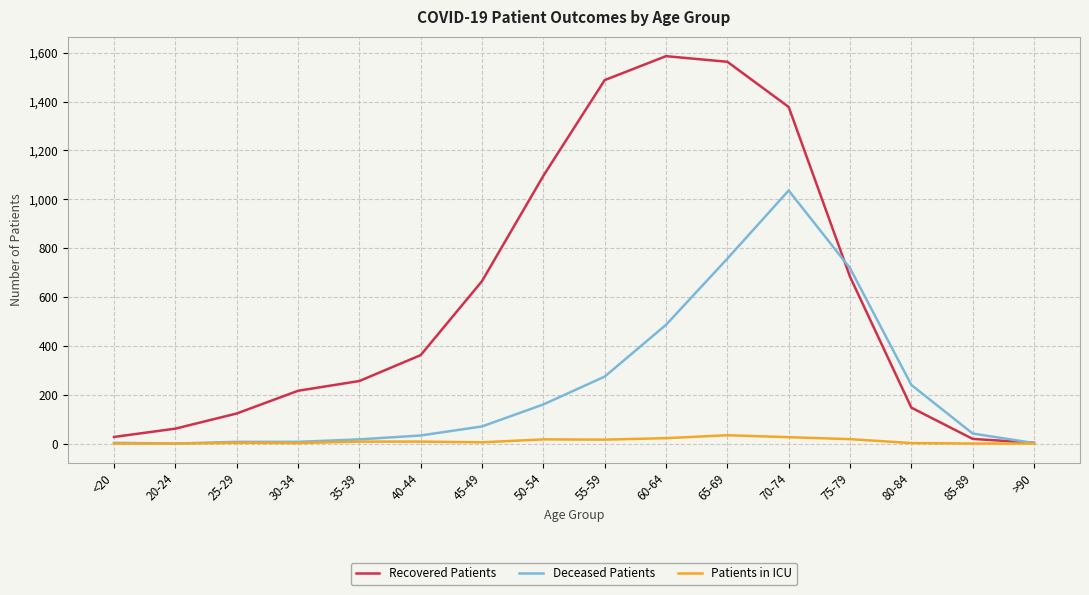

Which series has the widest spread of values?

Recovered Patients